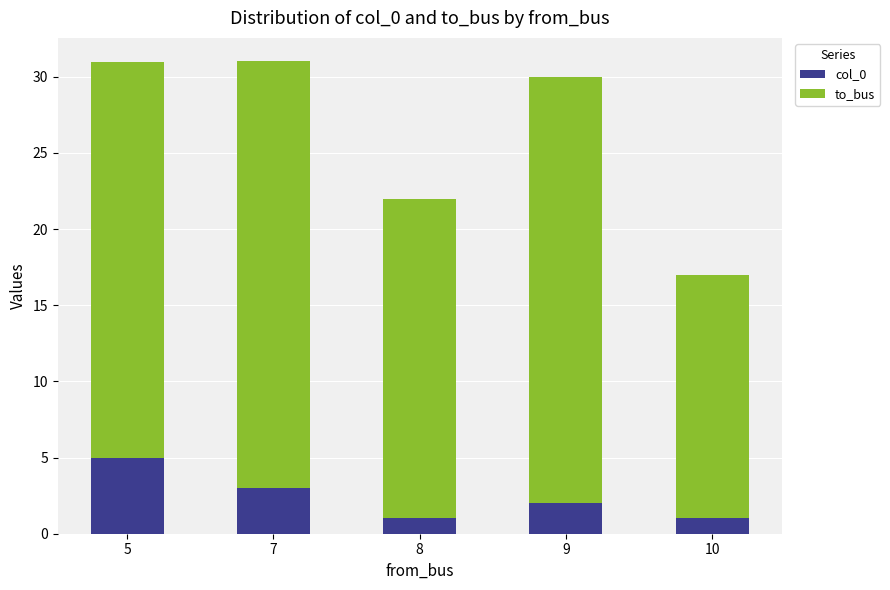

What is the maximum value for col_0?

5